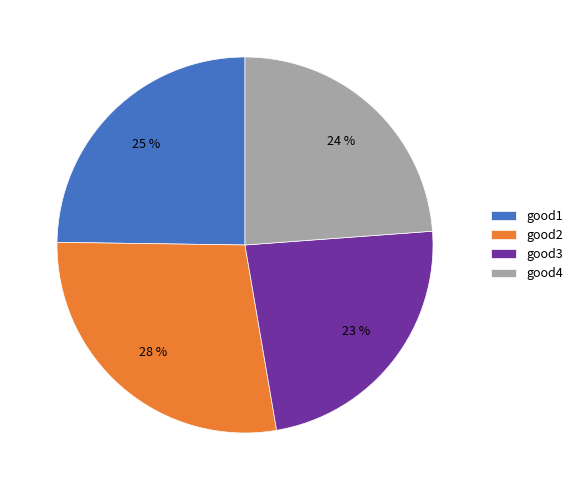

To the nearest percent, what is the average slice percentage?

25%